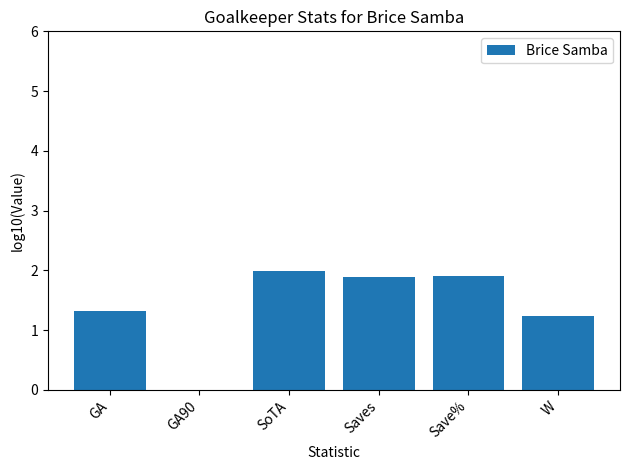

What is the label of the 5th bar from the left?

Save%